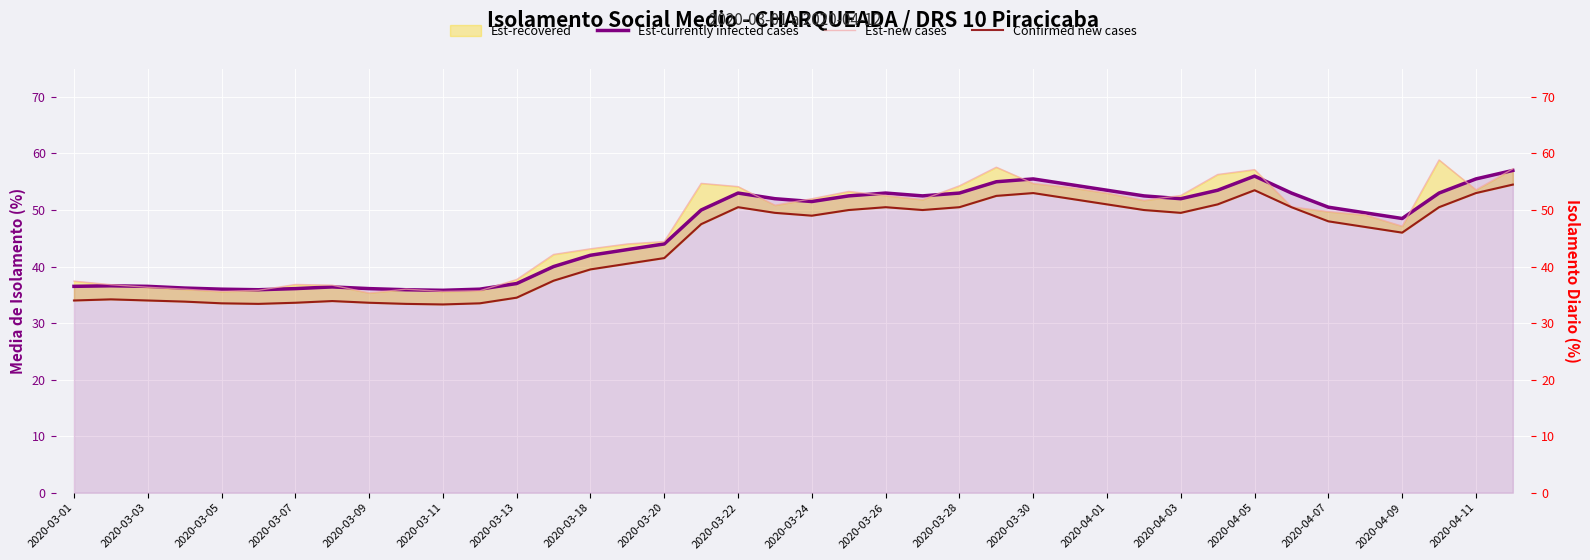

Is the value of Confirmed new cases at 26 greater than the value of Est-new cases at 33?

Yes